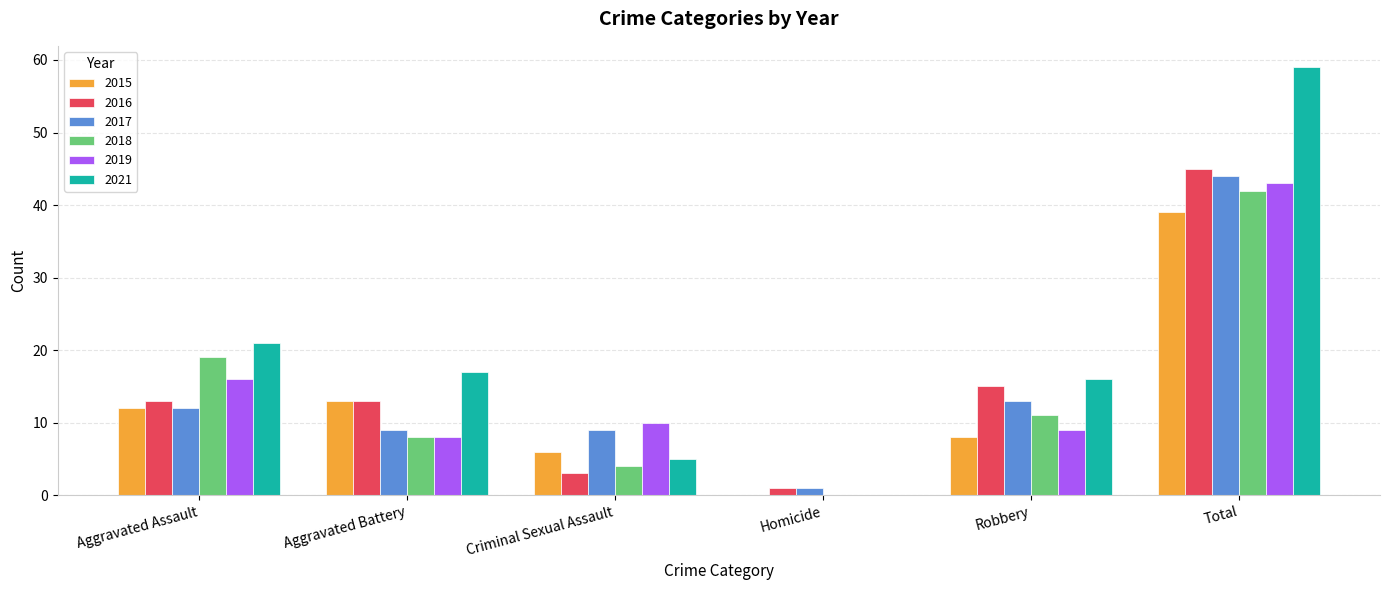

Which series has the largest total across all categories?

2021